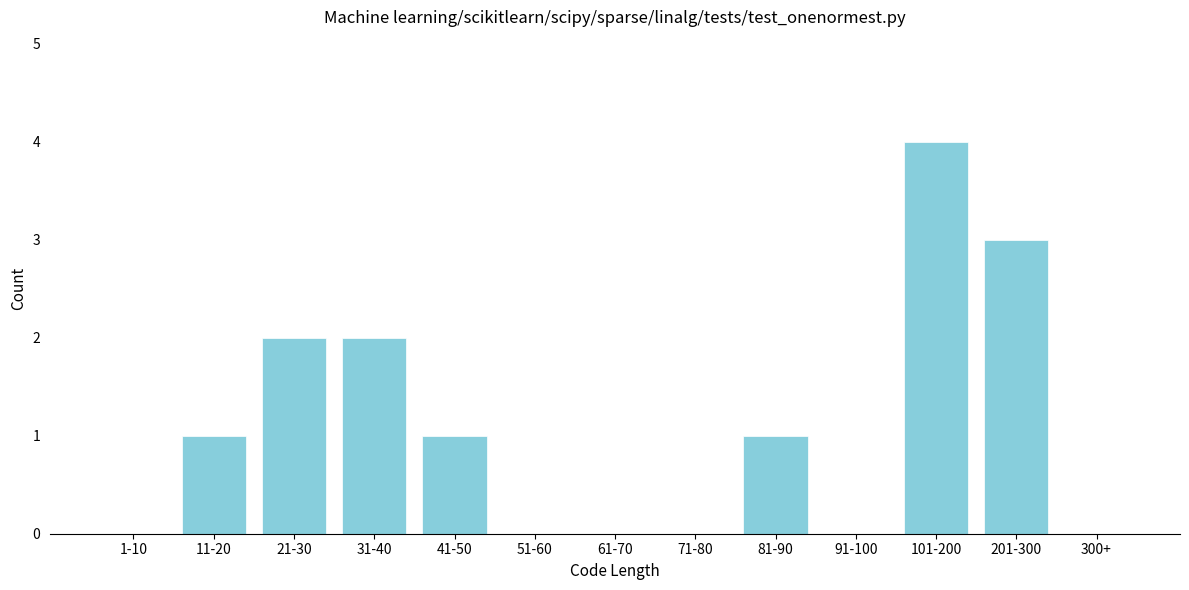

Reading left to right, transcribe all the data shown in this chart.

1-10=0	11-20=1	21-30=2	31-40=2	41-50=1	51-60=0	61-70=0	71-80=0	81-90=1	91-100=0	101-200=4	201-300=3	300+=0